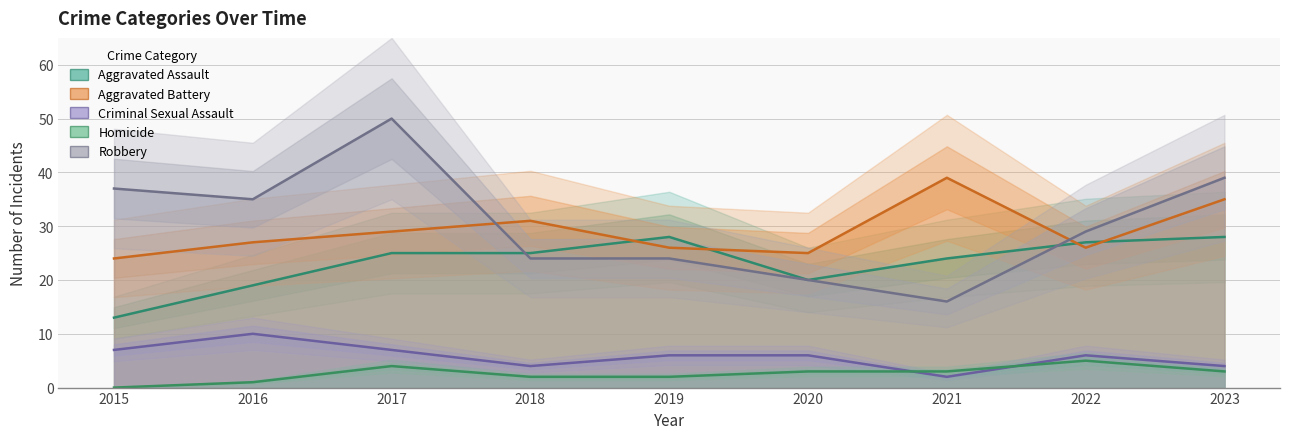

What are all the series names shown in the legend?

Aggravated Assault, Aggravated Battery, Criminal Sexual Assault, Homicide, Robbery